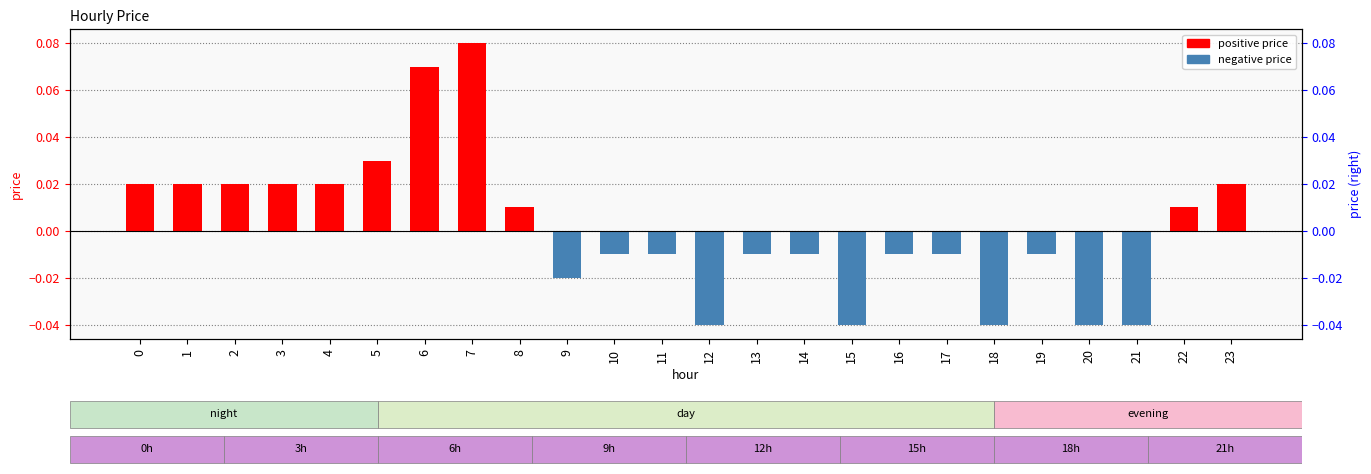

How many bars are there in total?

24